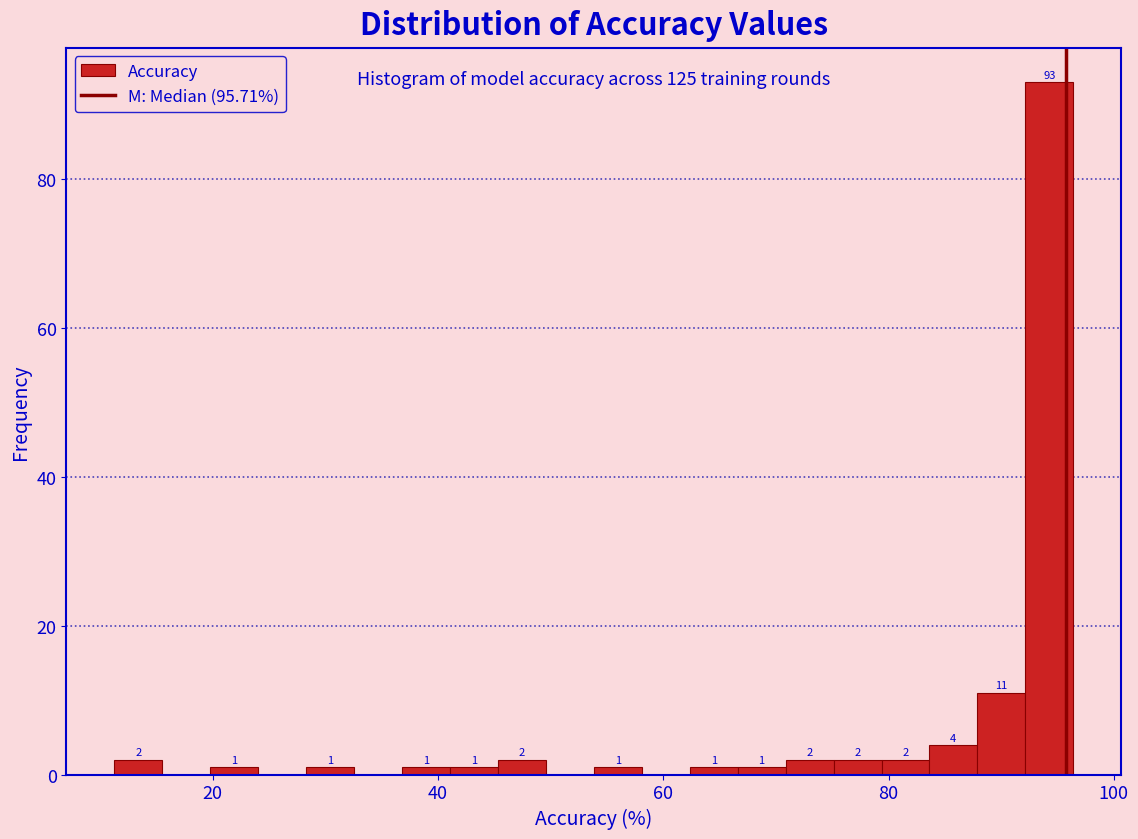

Read against the x-axis, roughly where is the centre of the tallest bar?

94